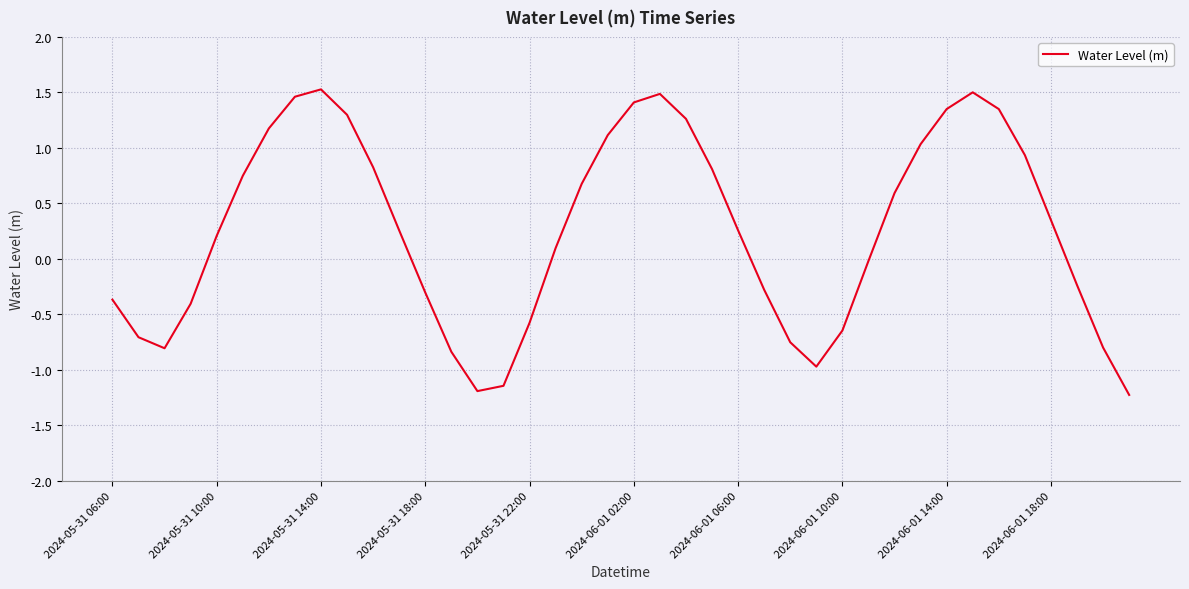

What is the difference between the maximum and minimum values?

2.8